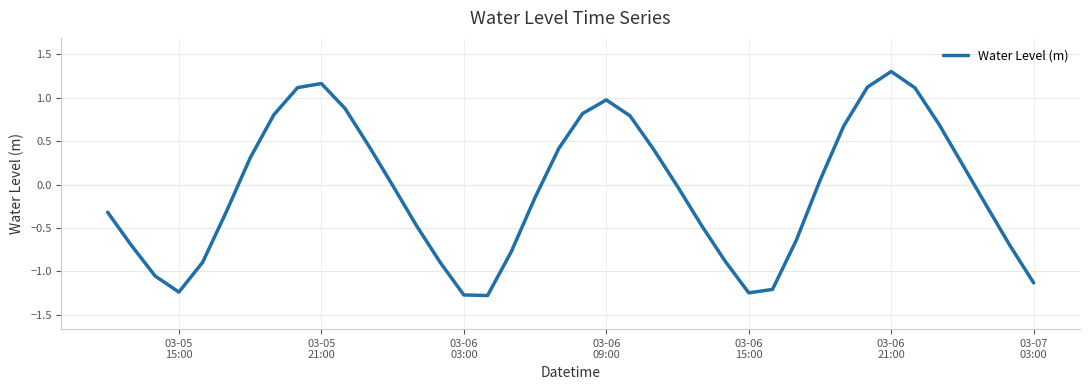

What is the smallest value displayed?

-1.3